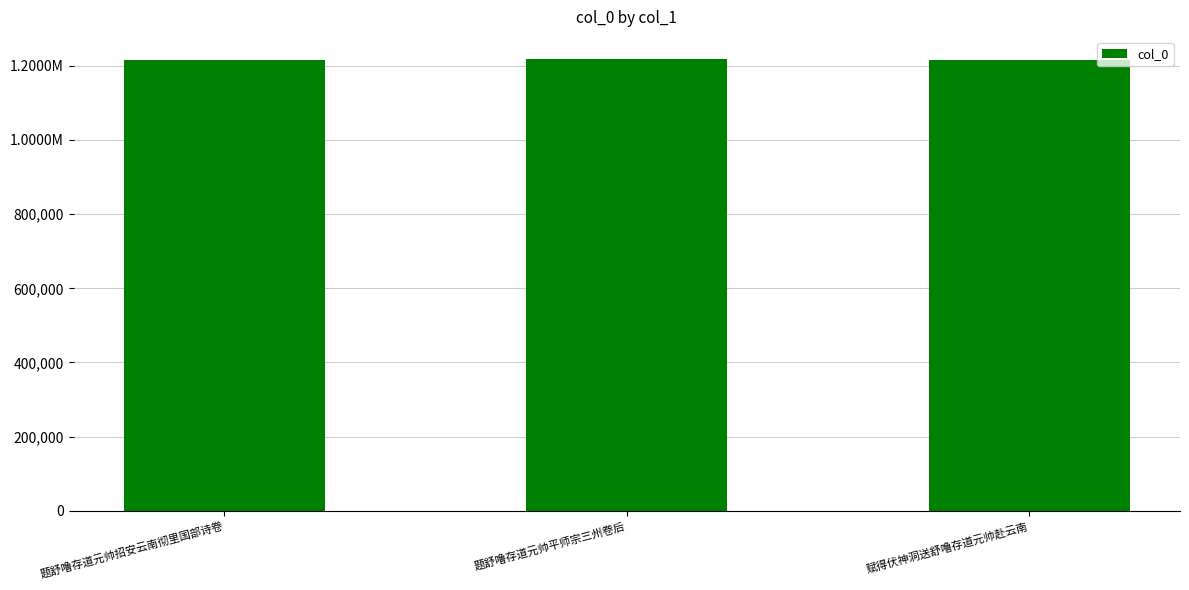

Are the bars horizontal?

No